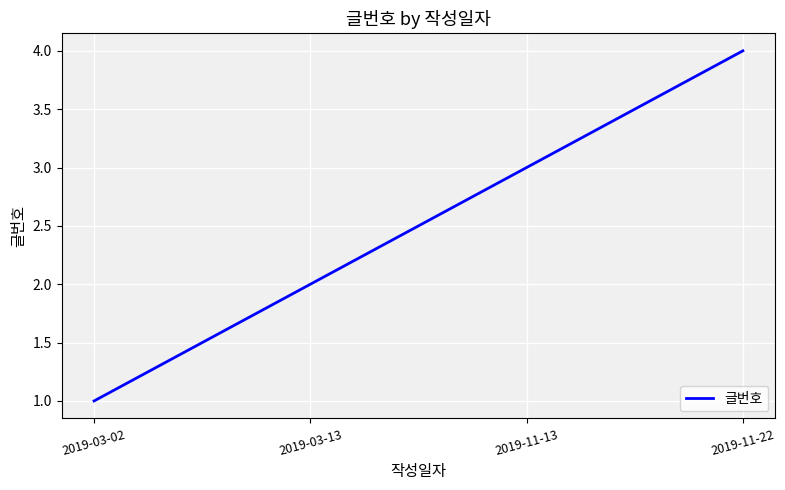

Is it true that the value at 2019-11-22 is 4?

True